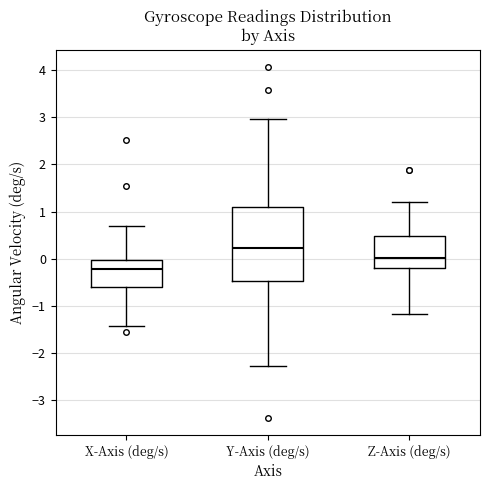

Which box is the tallest, from its lower edge to its upper edge?

Y-Axis (deg/s)